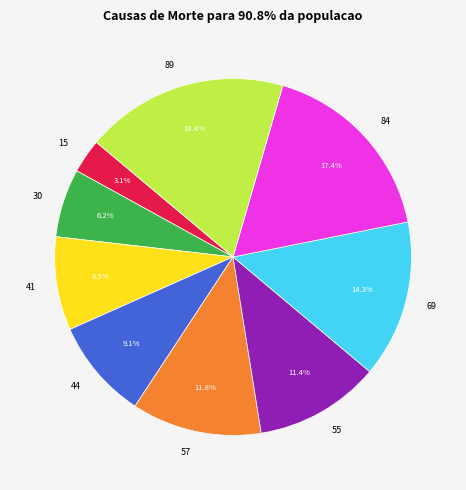

What portion of the pie excludes 15?

96.9%